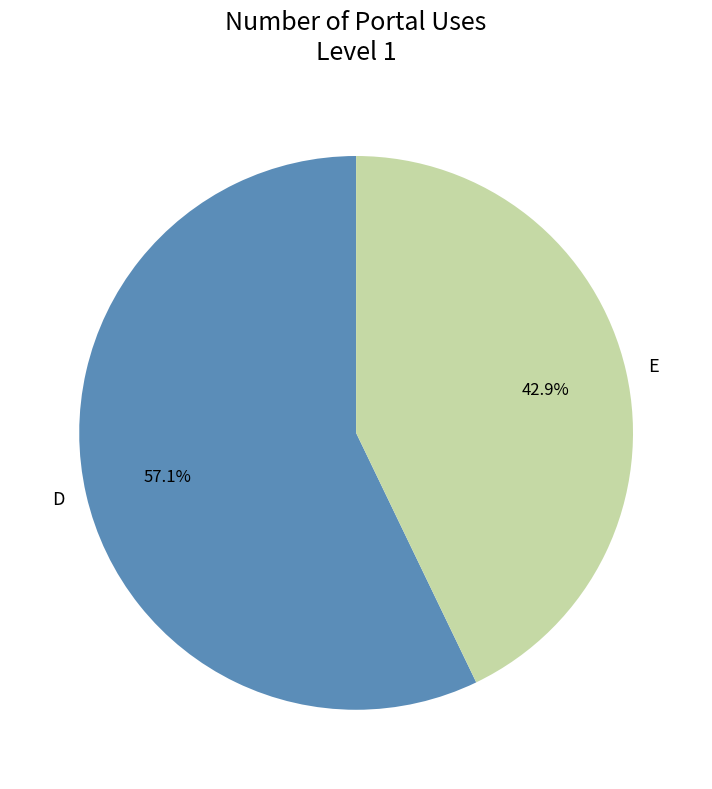

Is it true that E is 51% of the pie?

False